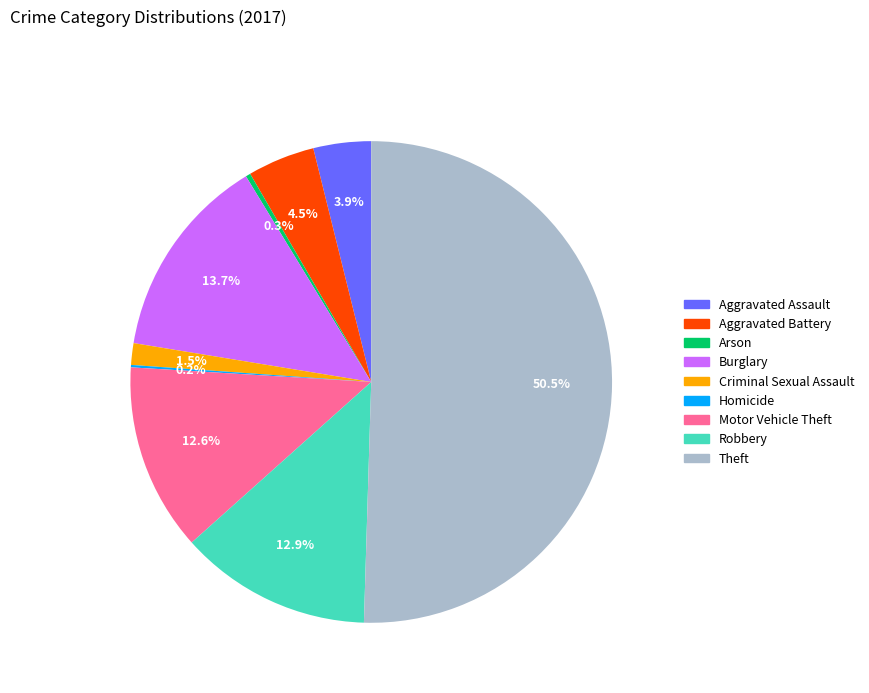

To the nearest percent, what portion does Aggravated Assault represent?

4%